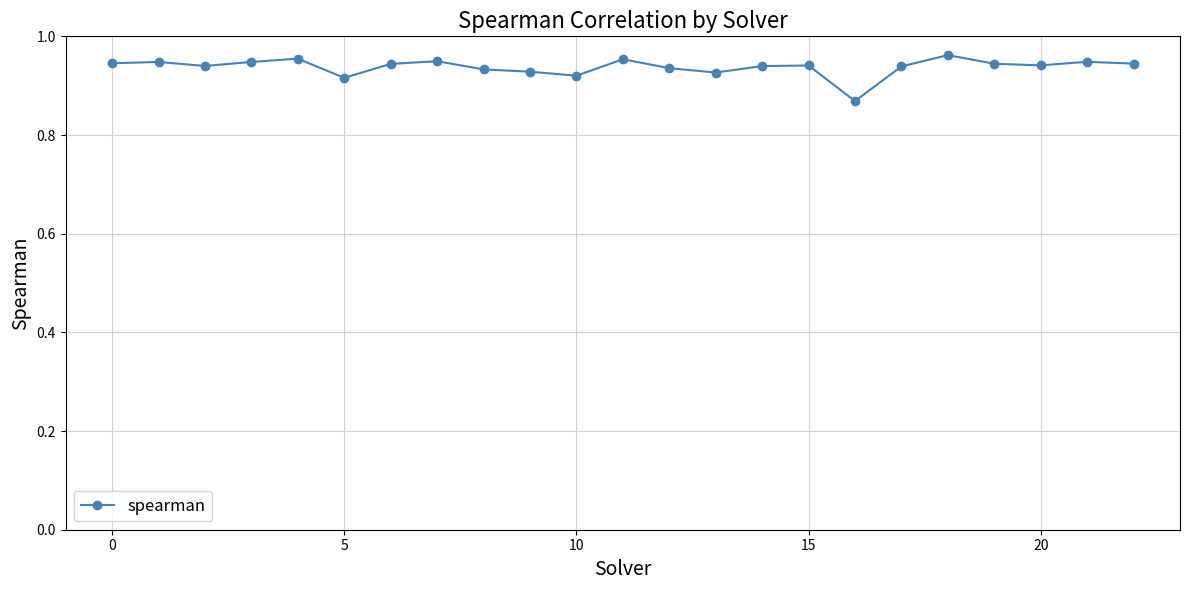

What is the sum of all values?

21.6